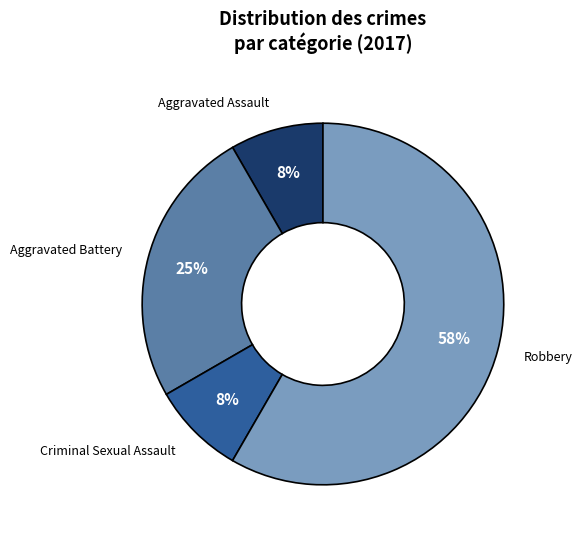

To the nearest percent, what is the average slice percentage?

25%